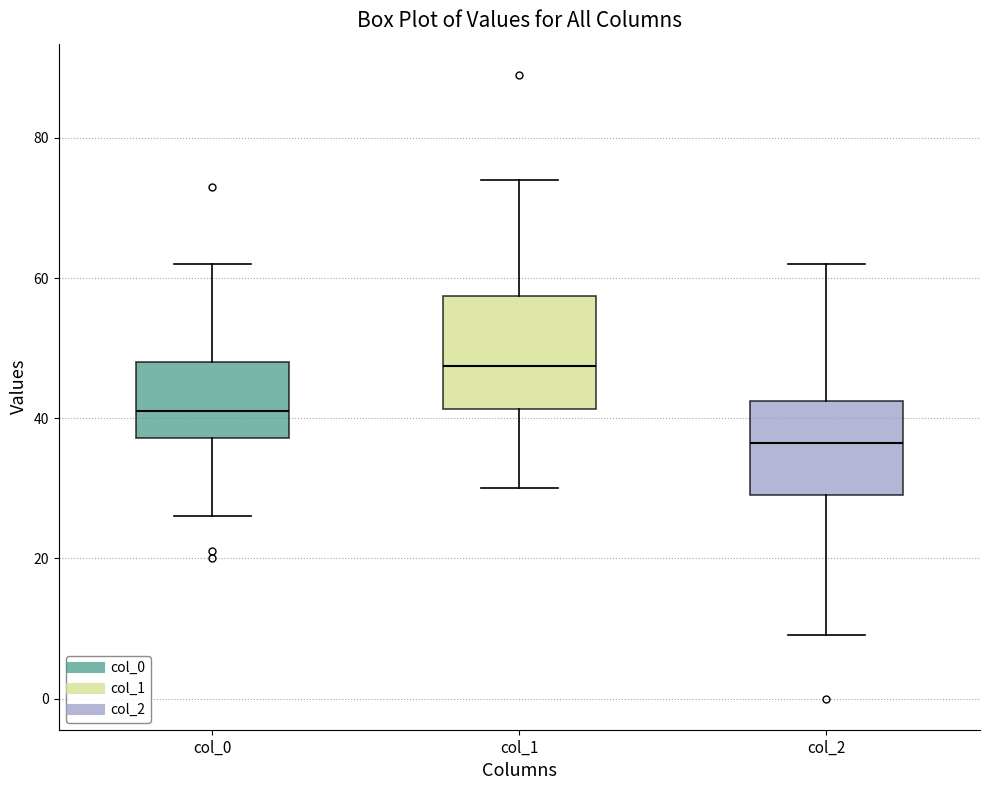

Comparing the boxes themselves (not the whiskers), which one is the tallest?

col_1